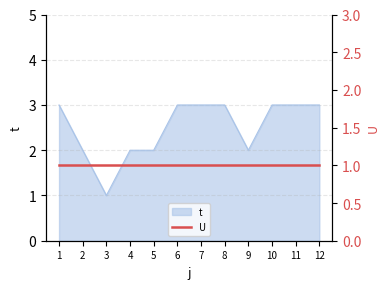

How many lines are shown in the chart?

1